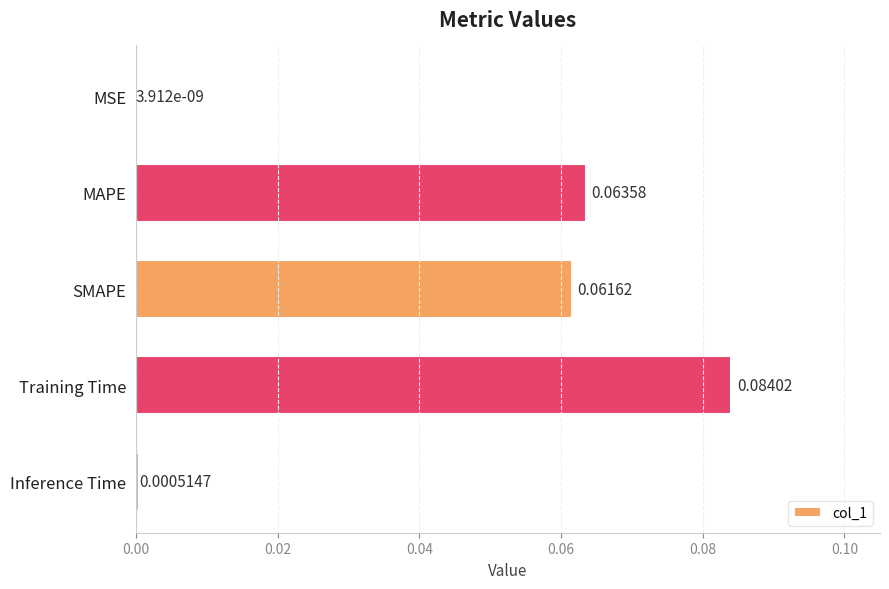

How many categories are shown in the chart?

5